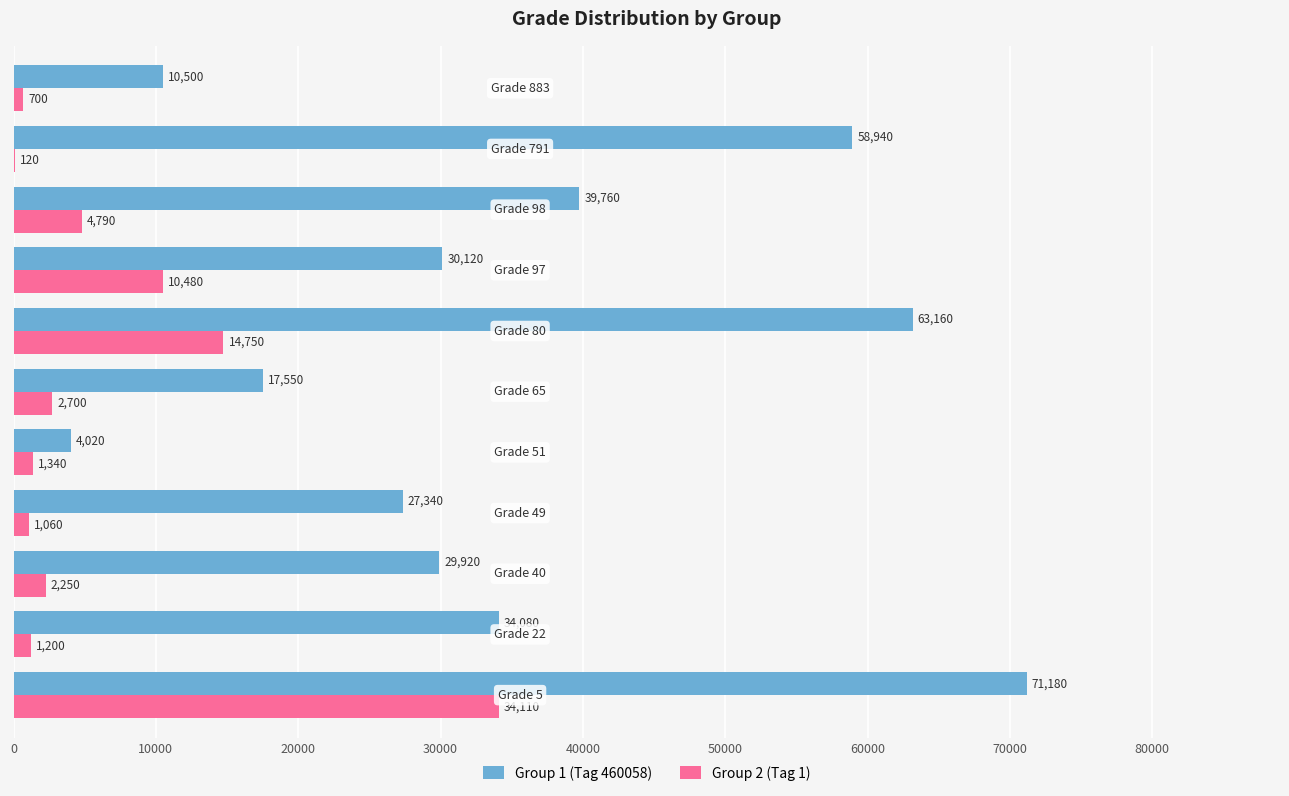

What is the highest value of the Group 1 (Tag 460058) series?

71180